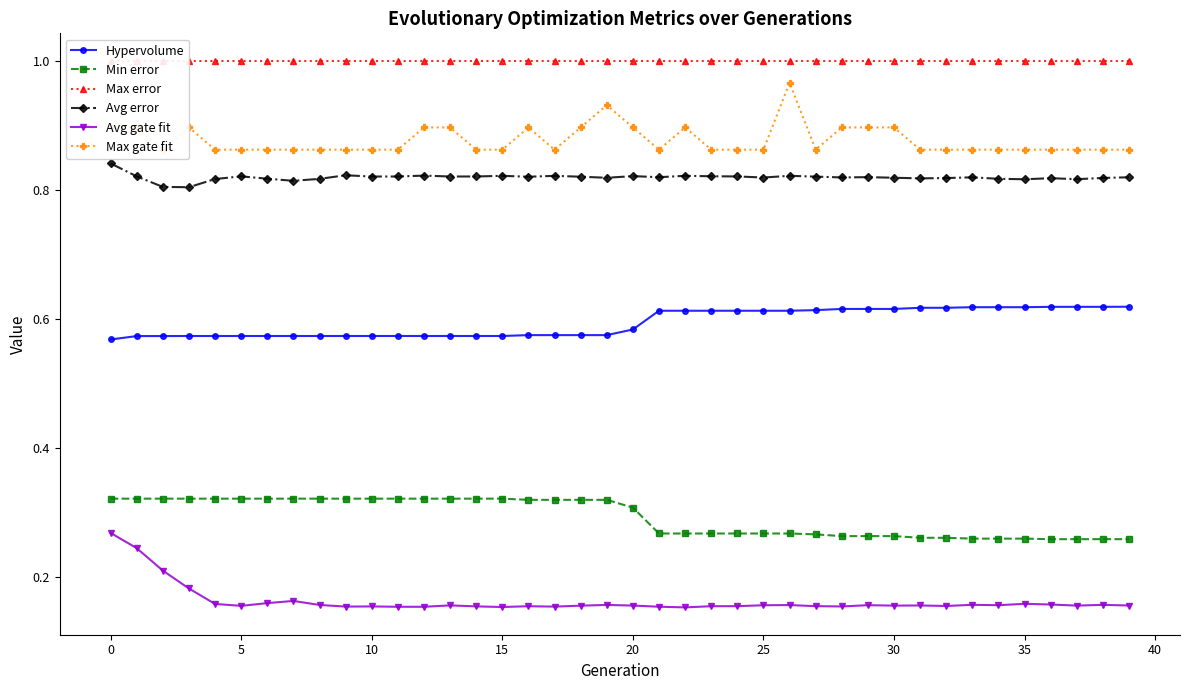

True or false: Max error has more than 2 interior local peaks.

False